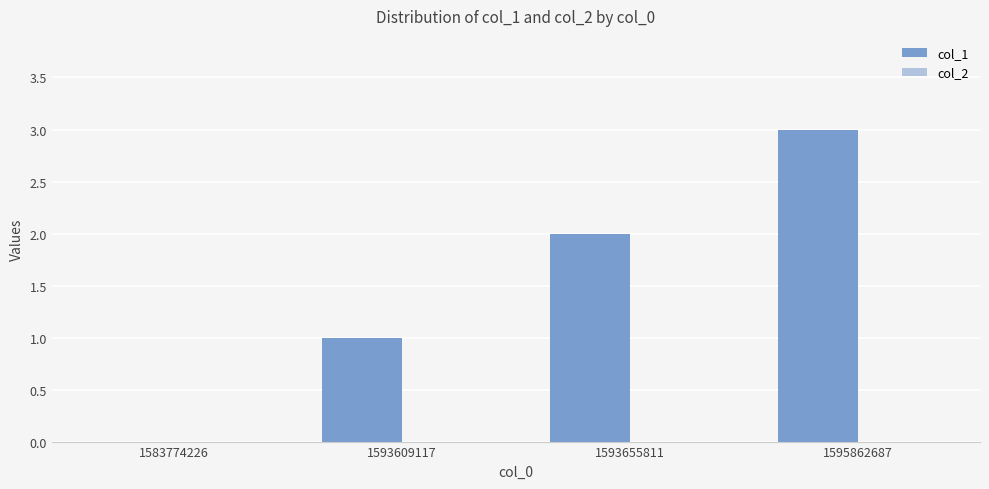

Is it true that the value at 1593655811 is 2?

True